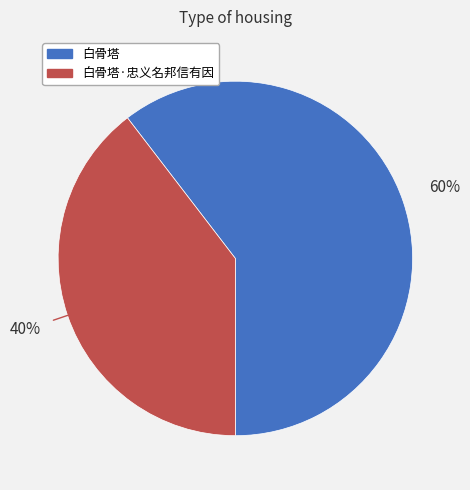

Do 白骨塔 and 白骨塔·忠义名邦信有因 together represent more than half of the pie?

Yes